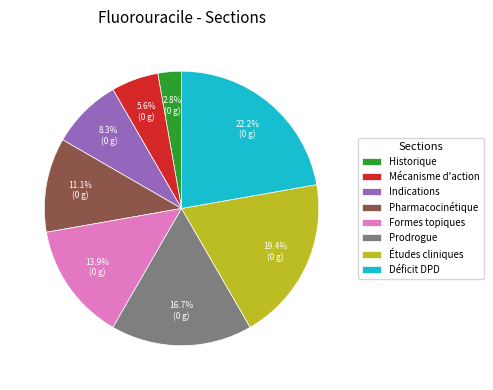

To the nearest percent, what is the combined percentage of Historique and Indications?

11%